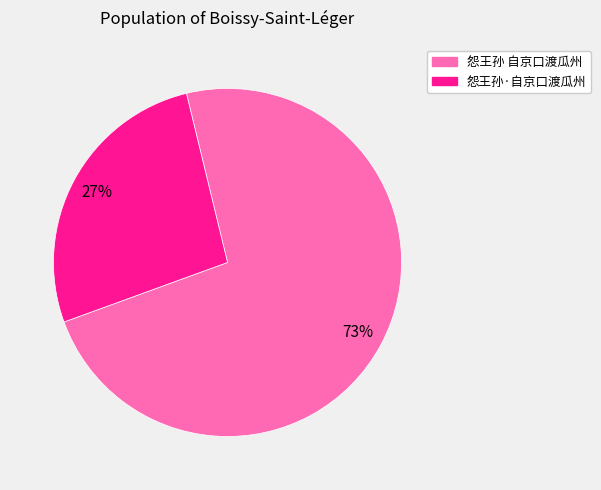

What percentage is the 怨王孙 自京口渡瓜州 slice, to the nearest percent?

73%